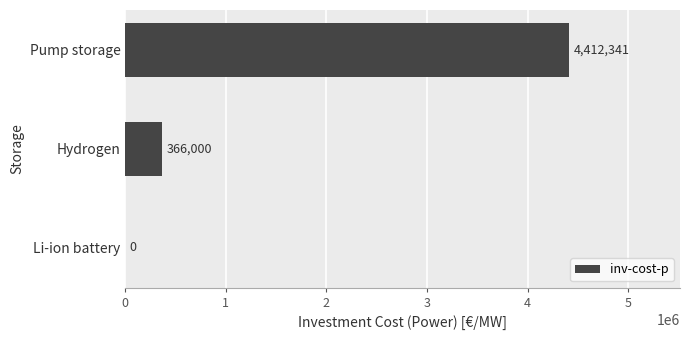

True or false: the data shows 4412341 at Pump storage.

True